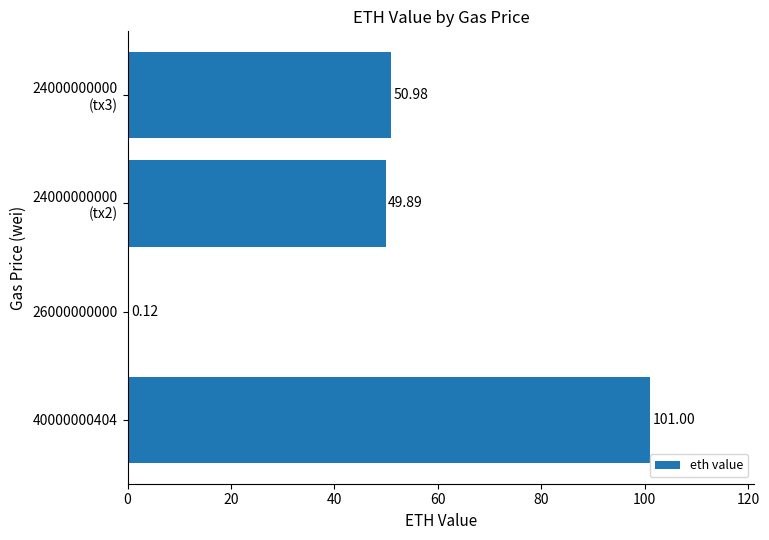

How many data points are above 50?

2